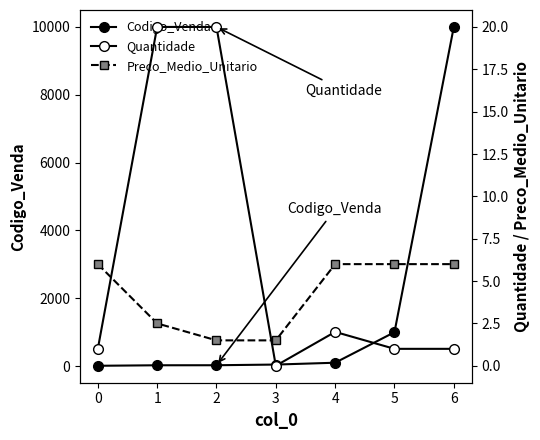

What position from the right is 0?

6